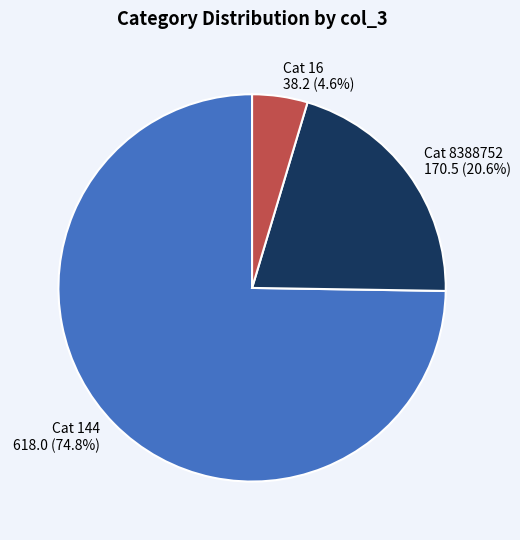

Which slice is the largest?

Cat 144